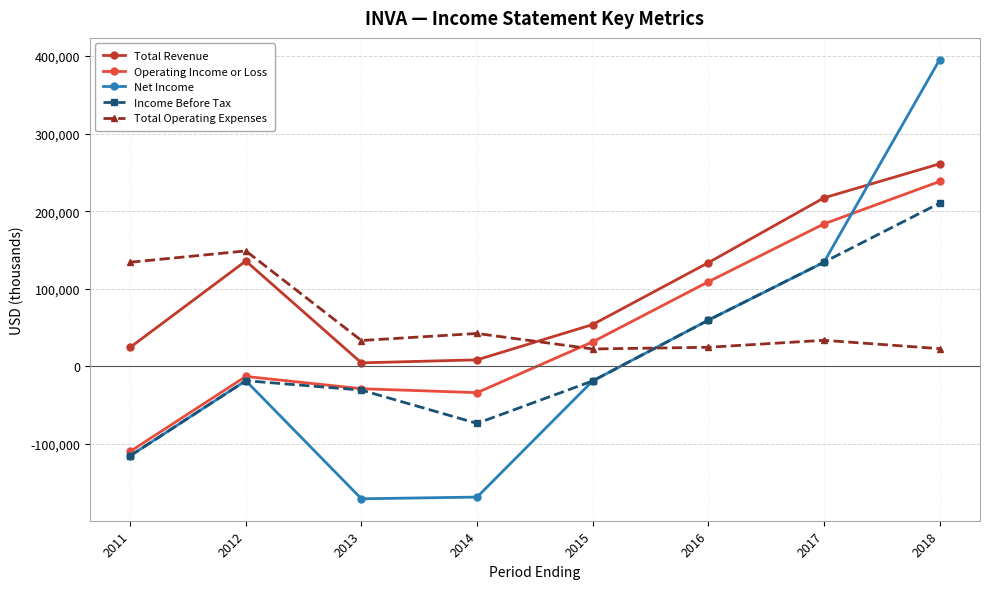

How many values in the Income Before Tax series exceed -18500?

3